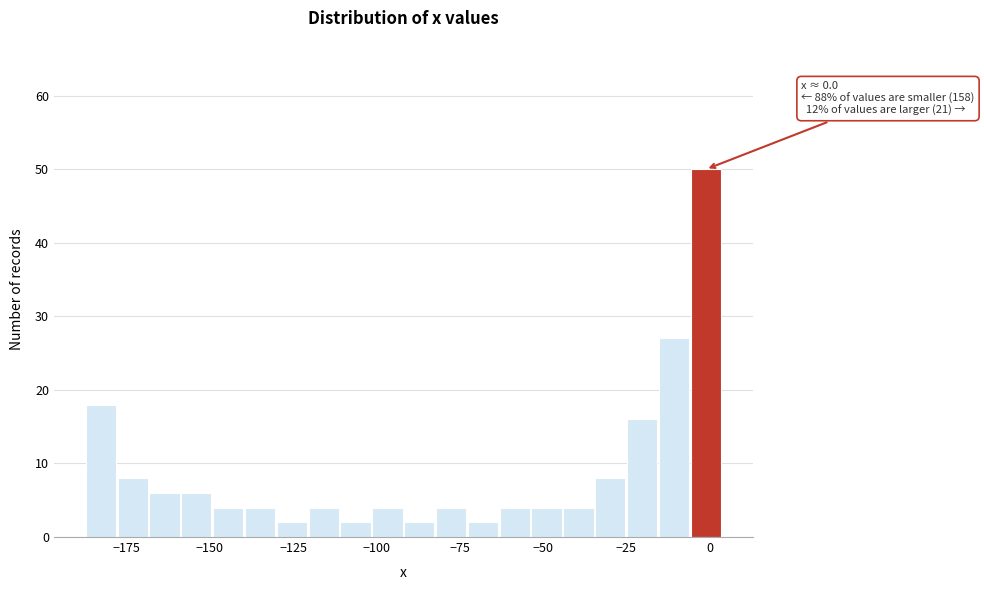

Read against the x-axis, roughly where is the centre of the tallest bar?

0